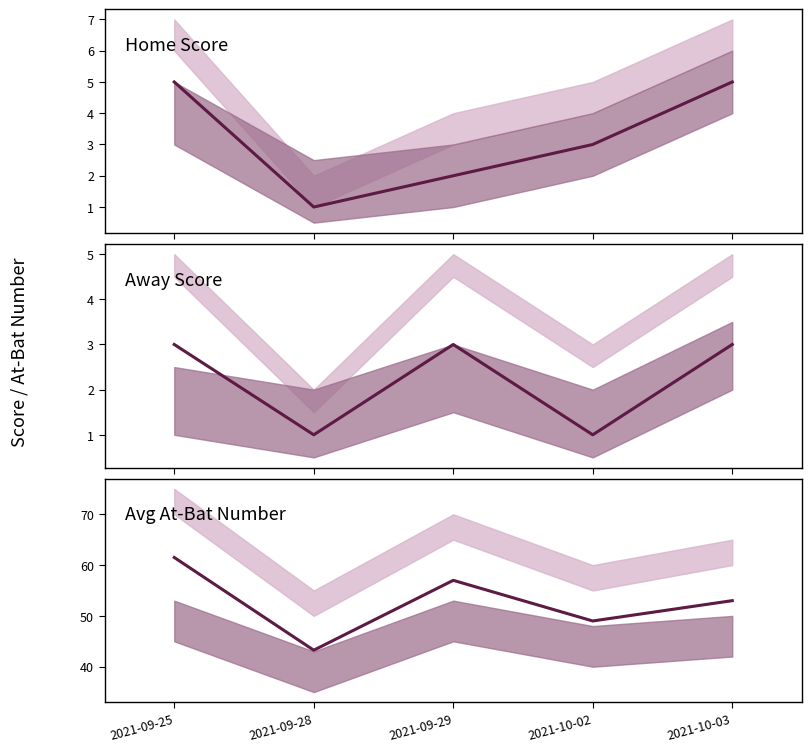

How many values in the Home Score series exceed 3?

2